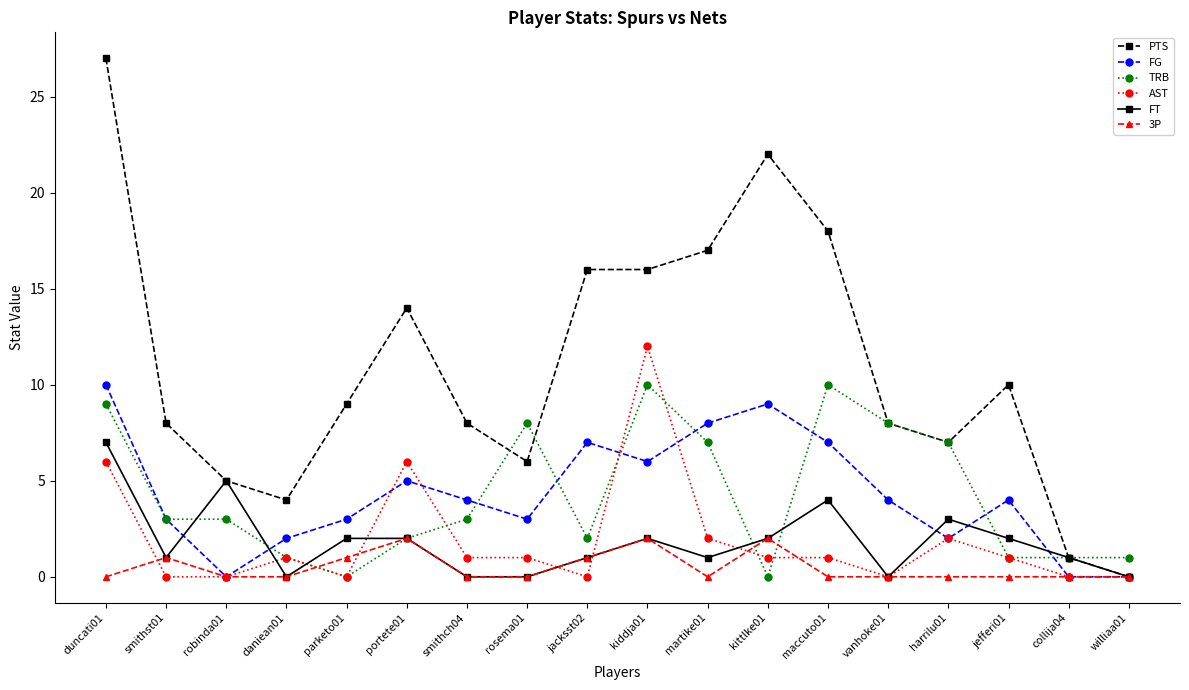

In FG, how many points are higher than both neighbors (excluding endpoints)?

4